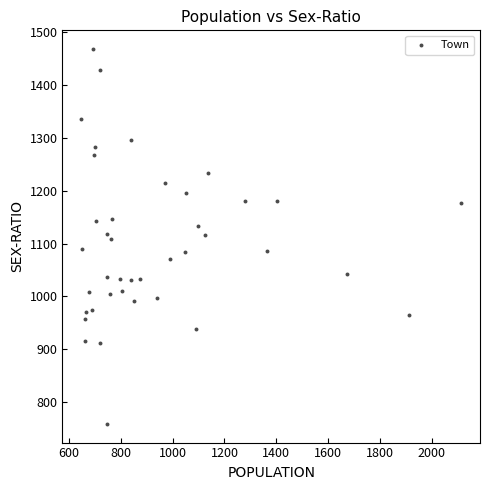

What is the range of Y values (max minus min)?

709